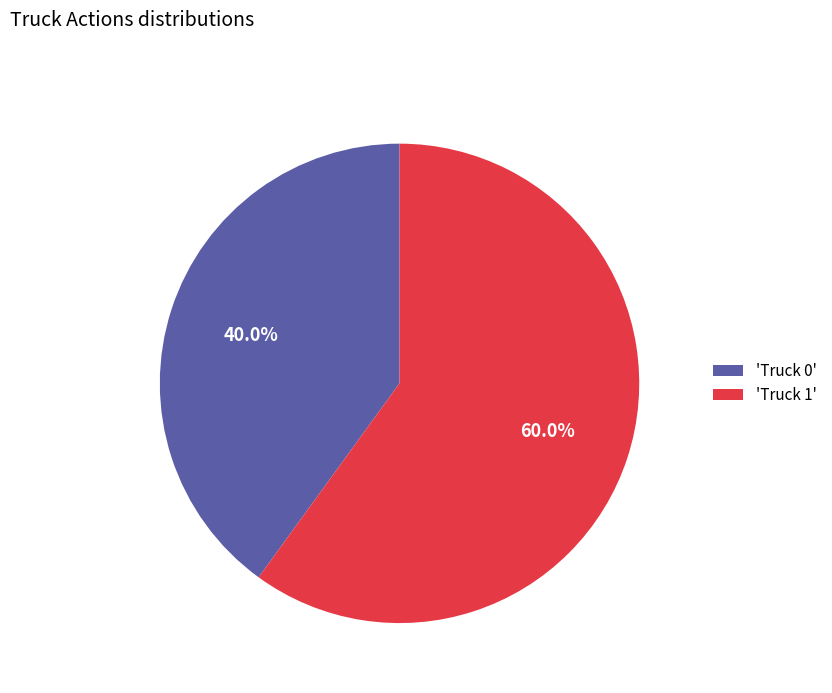

What percentage is NOT represented by 'Truck 1'?

40.0%